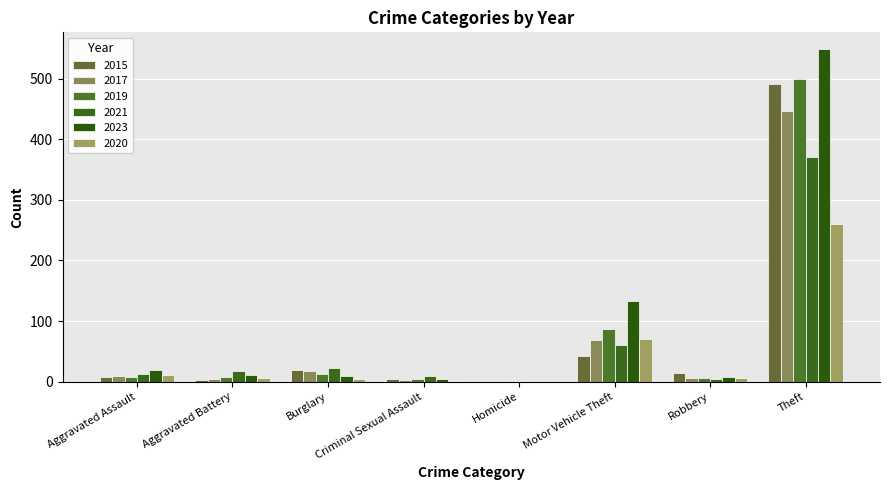

Between Robbery and Criminal Sexual Assault, which is larger?

Robbery